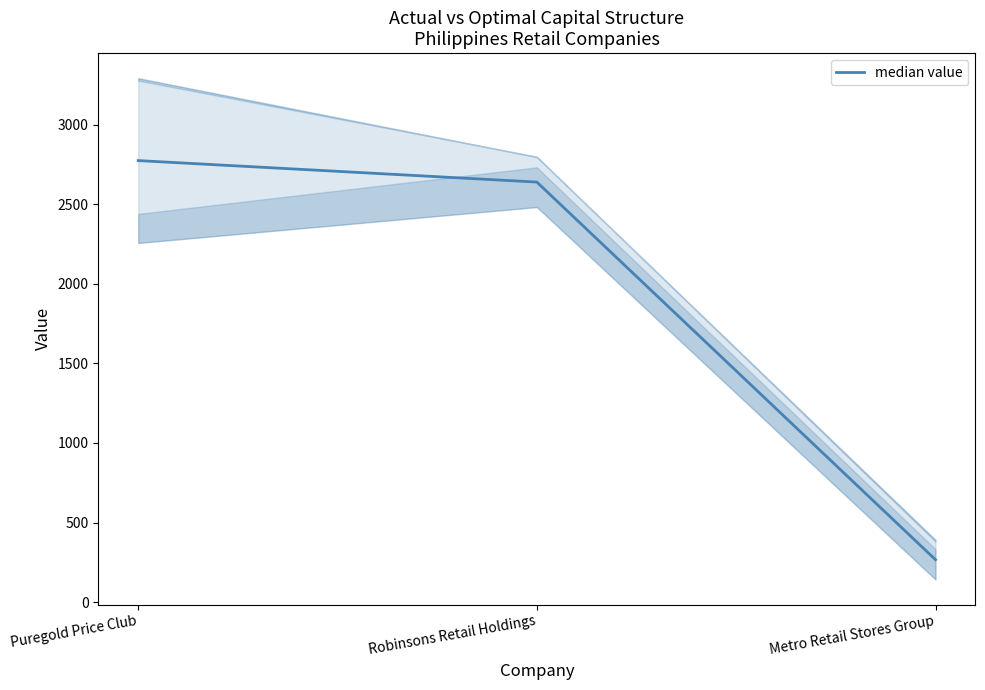

At which category does the chart reach its peak across all series?

Puregold Price Club